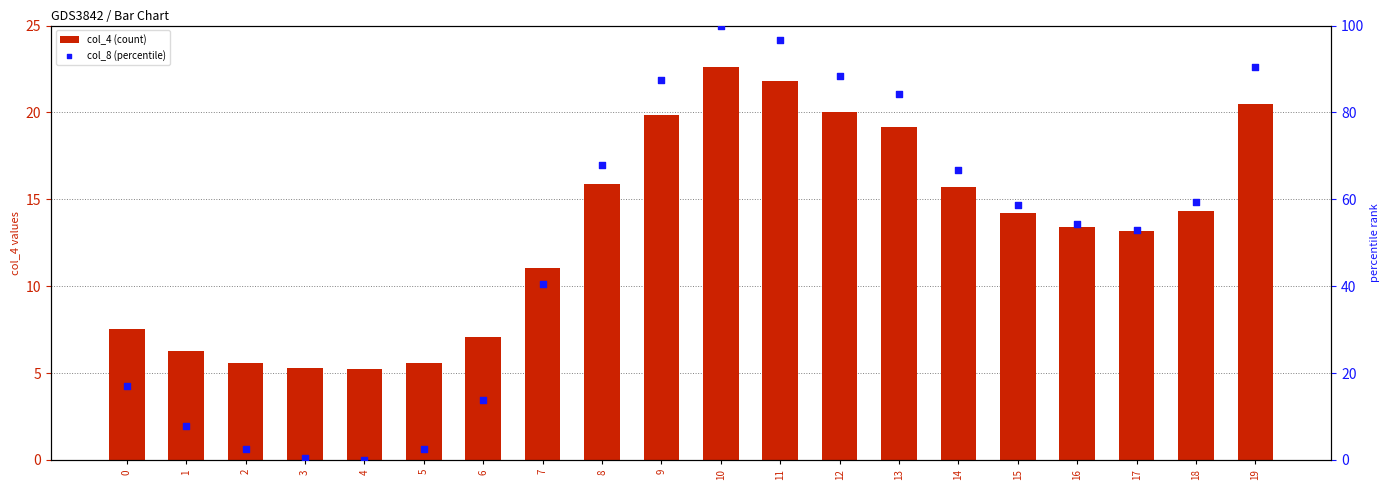

What are all the series names shown in the legend?

col_4 (count), col_8 (percentile)